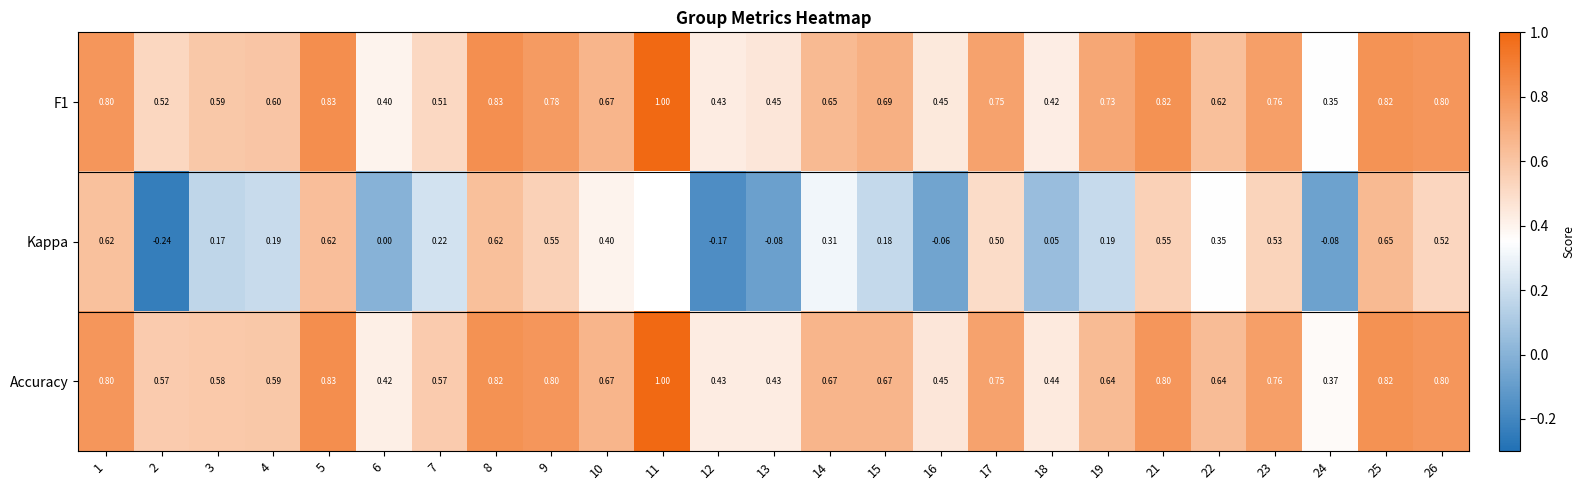

Is the value of Kappa at 2 greater than the value of Accuracy at 4?

No